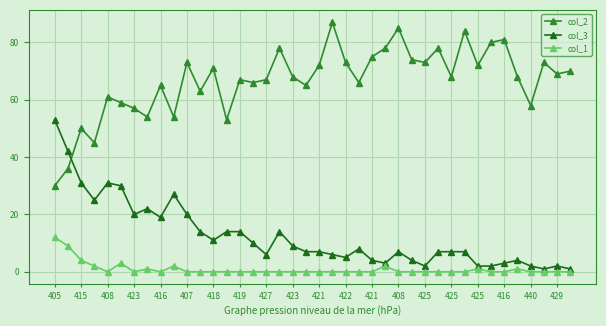

True or false: col_1 has more than 0 interior local peaks.

True